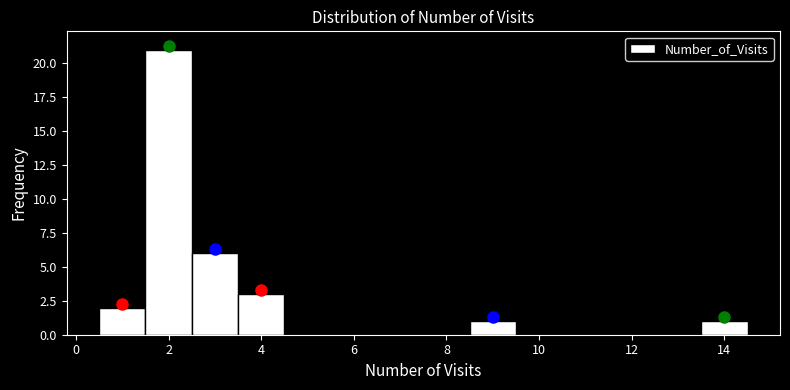

Over which range of the x-axis is the bar tallest?

1.5 to 2.5